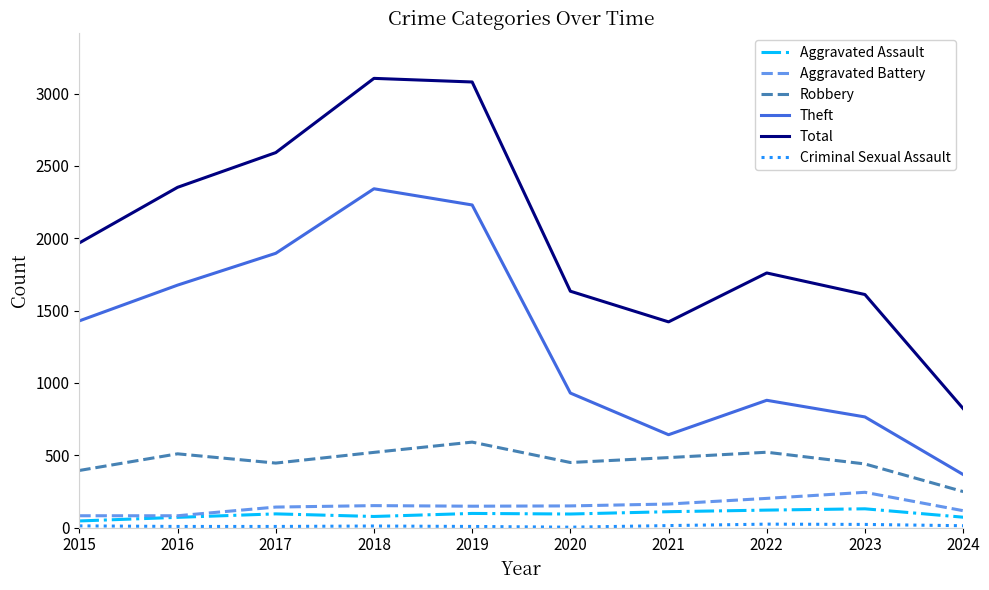

The value of Theft at 2016 is 1676. True or false?

True